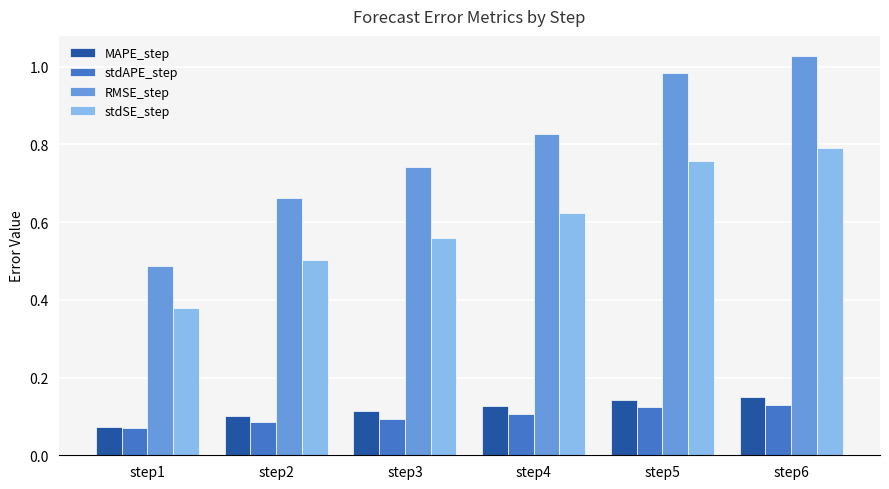

Which category has the lowest value in the stdSE_step series?

step1